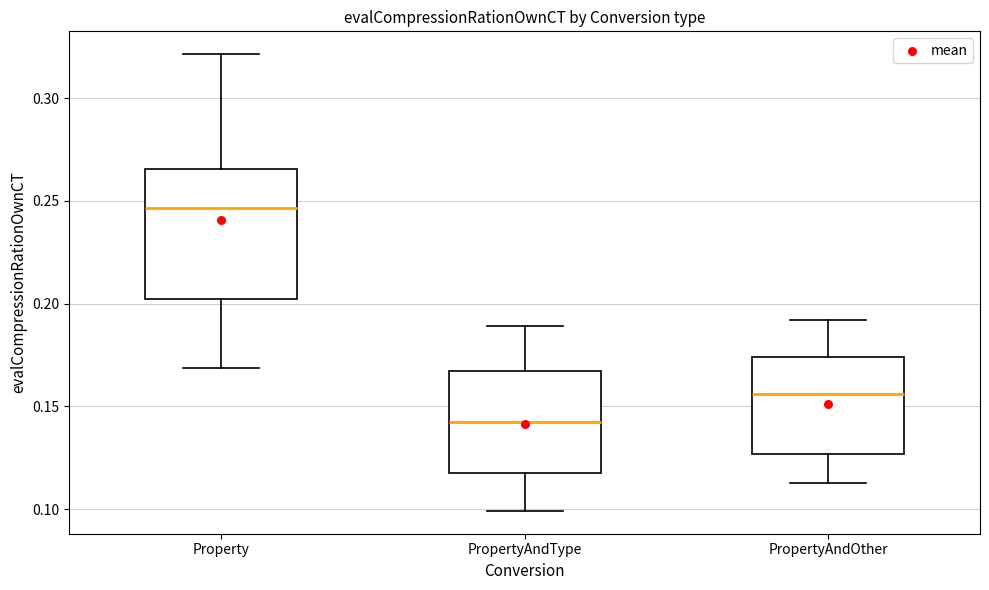

Which box's median line is the lowest?

PropertyAndType